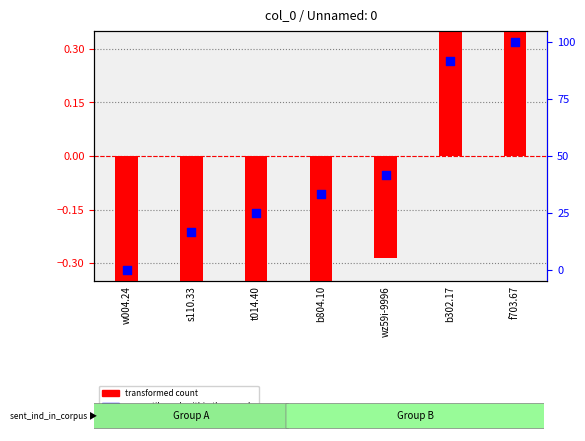

Which series has the largest total across all categories?

percentile rank within the sample